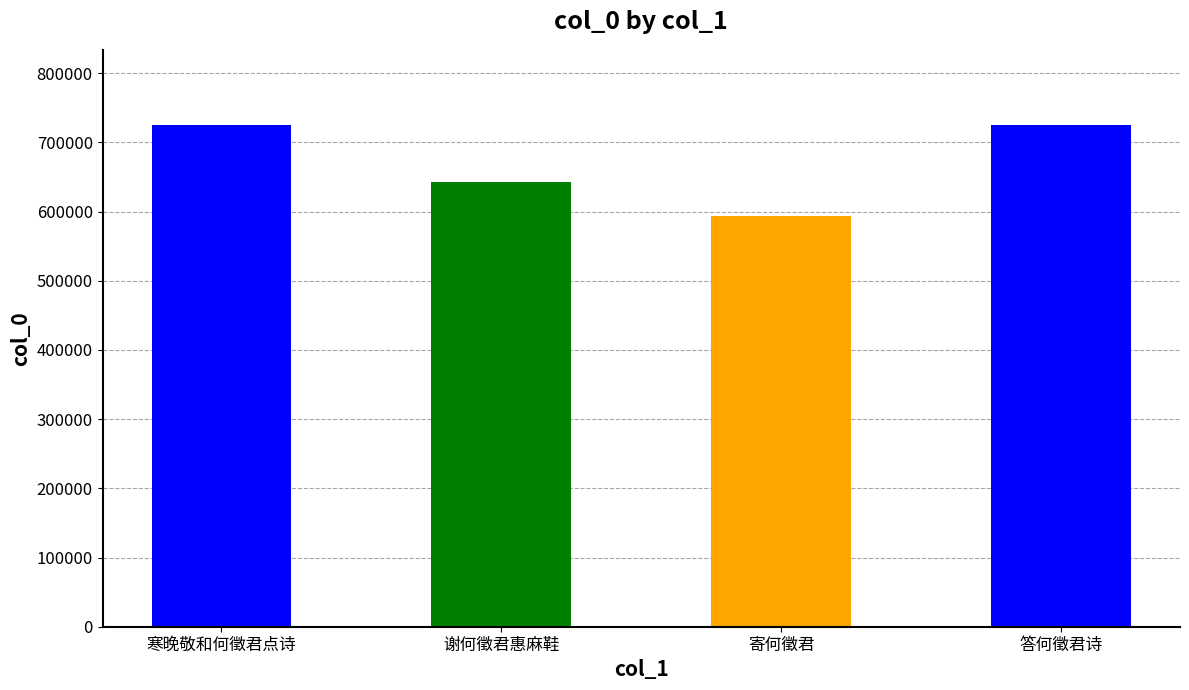

Which category has the lowest value across all series?

寄何徵君